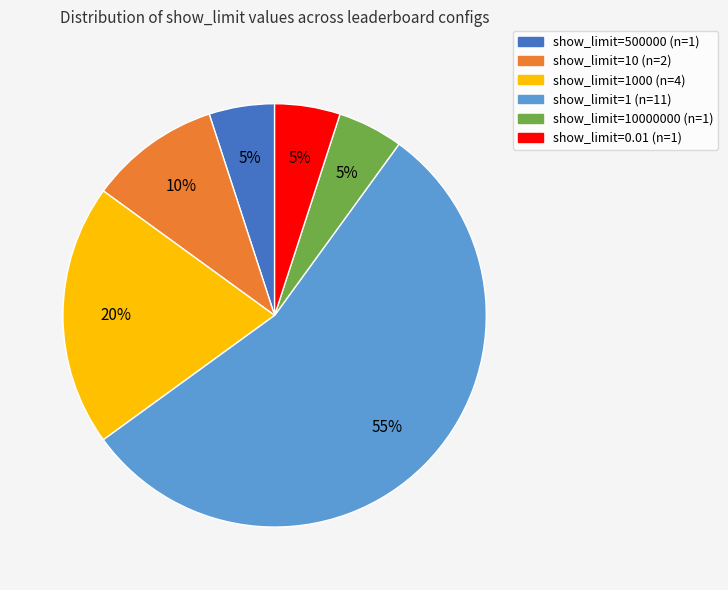

Is there any slice that represents more than half of the pie?

Yes